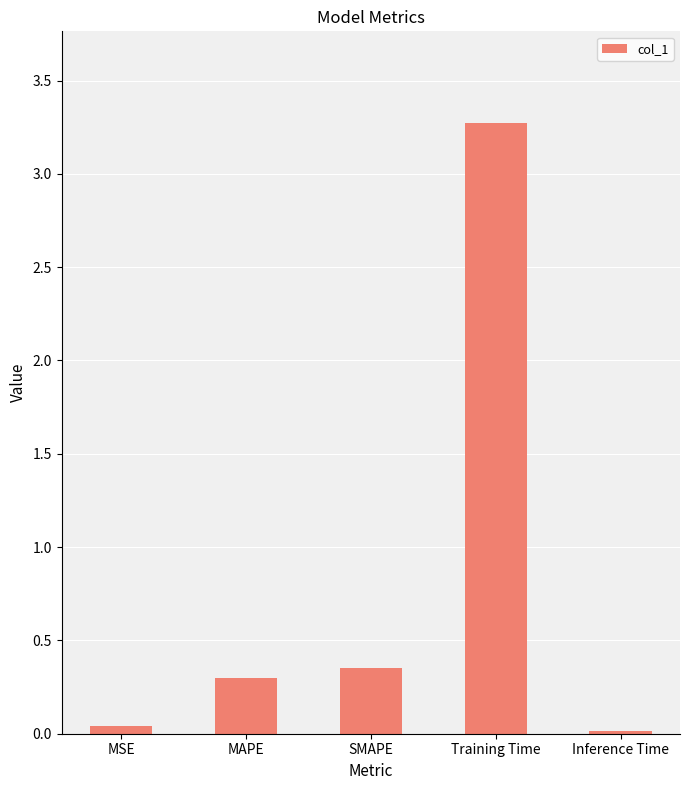

What is the maximum value shown in the chart?

3.3